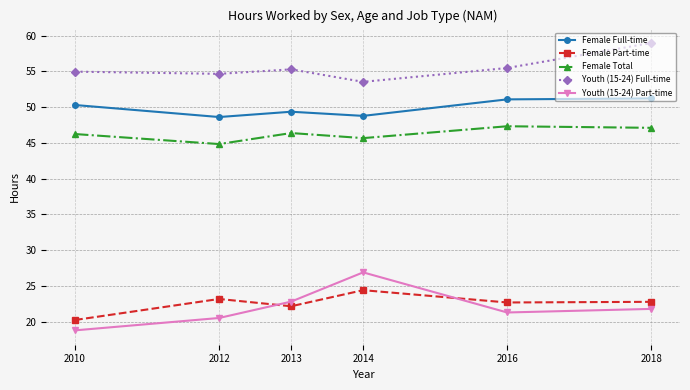

At how many categories does at least one series exceed 47?

6